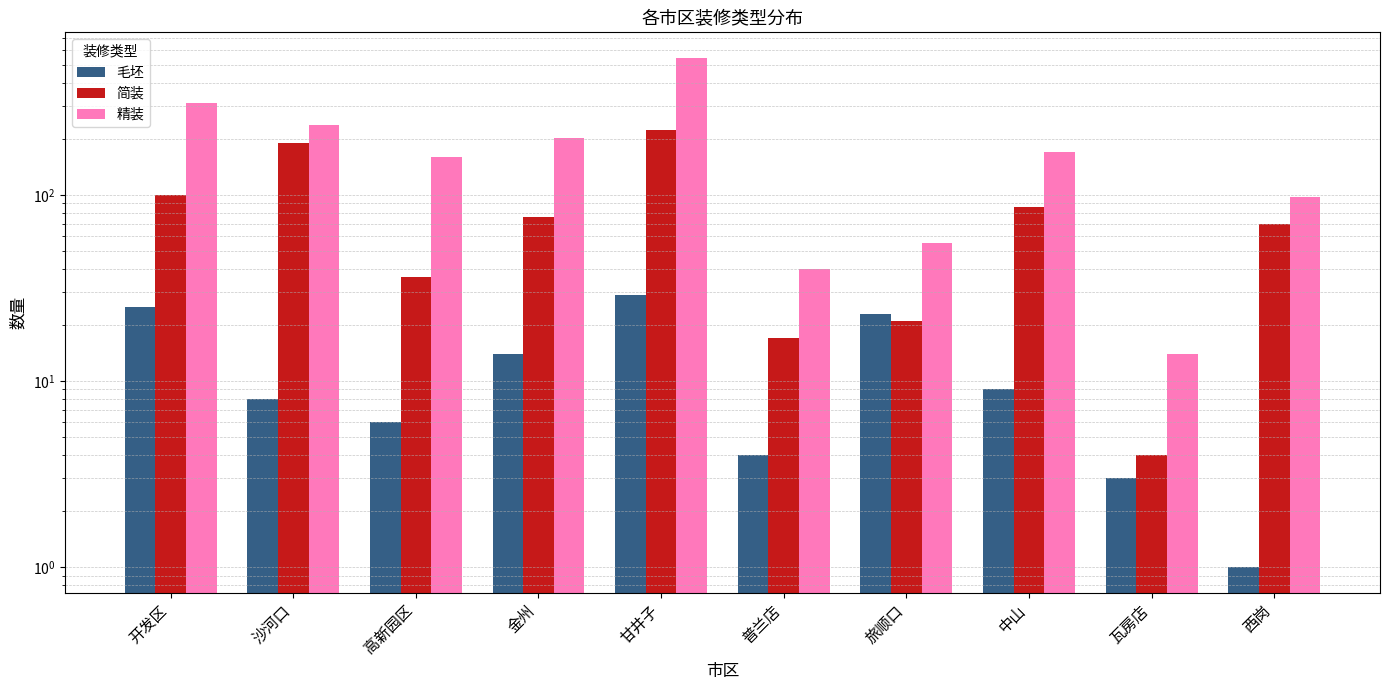

Which label corresponds to the largest value in the chart?

甘井子